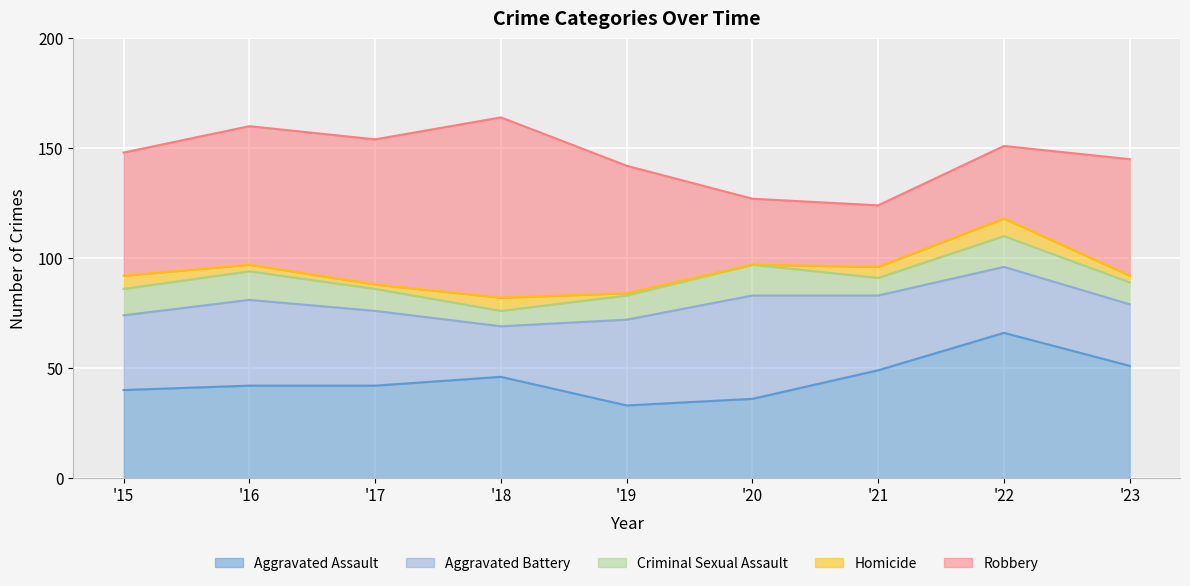

How many data points does each series have?

9